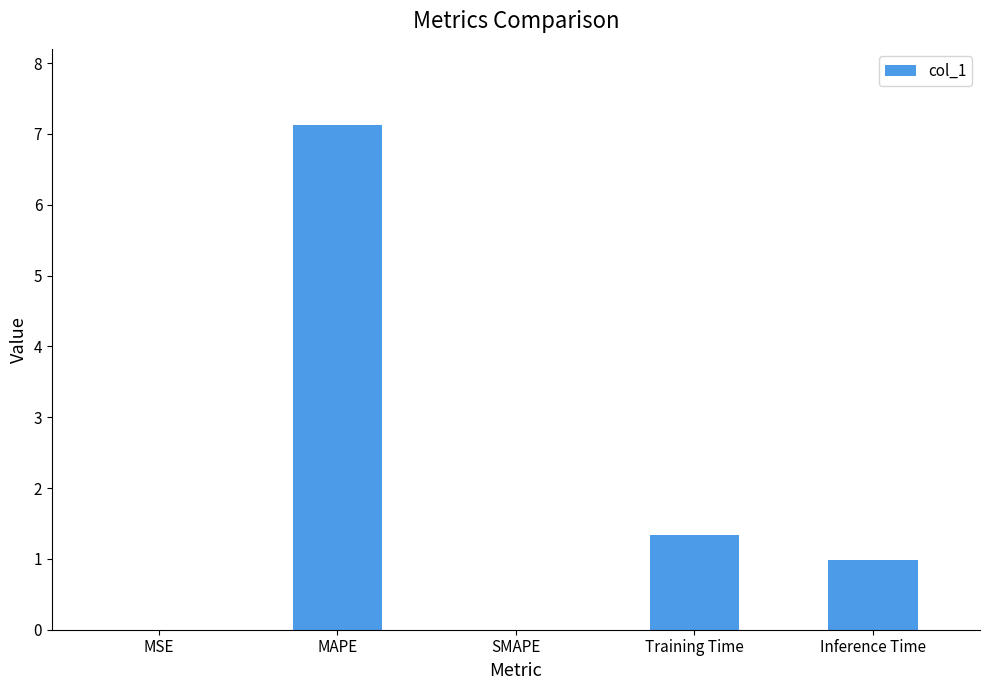

The value at Inference Time is 1.6. True or false?

False